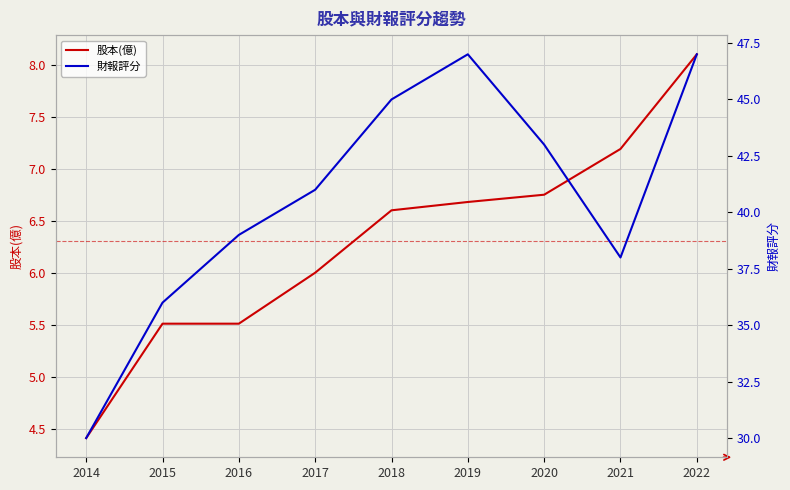

At 2015, list the series in order from smallest to largest.

股本(億), 財報評分